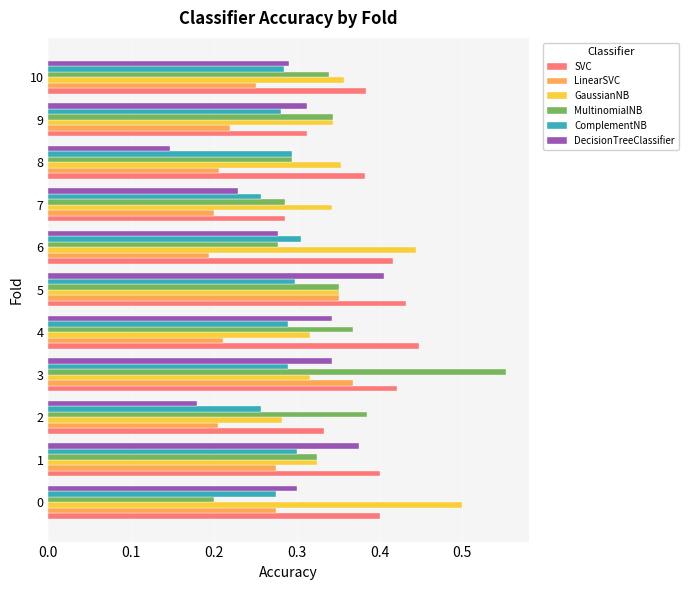

List the series in order of their peak value, highest first.

MultinomialNB, GaussianNB, SVC, DecisionTreeClassifier, LinearSVC, ComplementNB